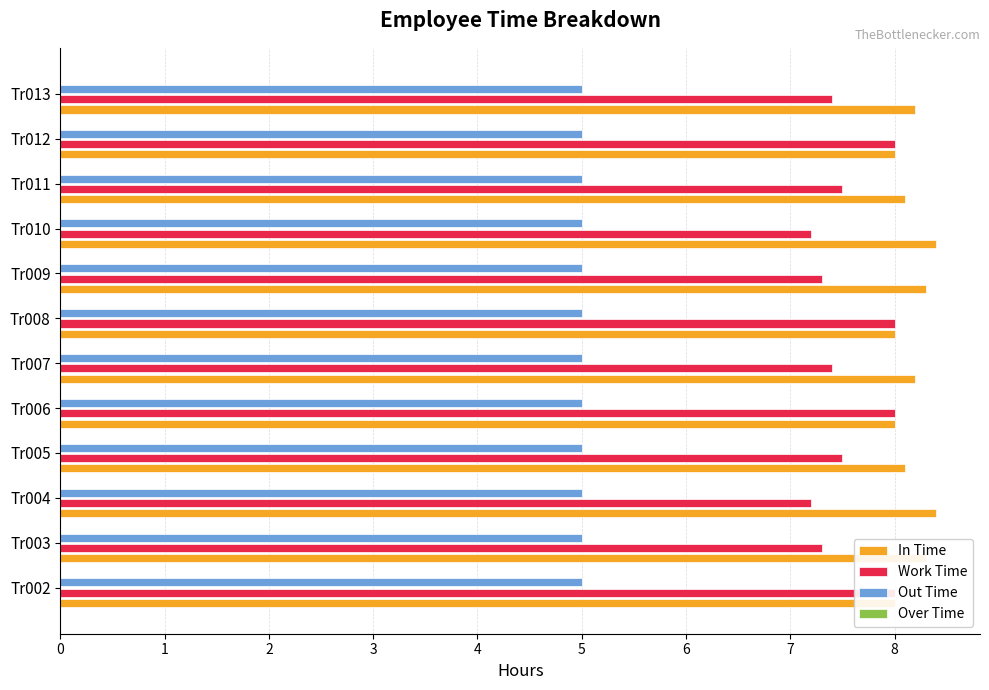

What is the value of the Work Time bar at the 1st from the left?

8.0